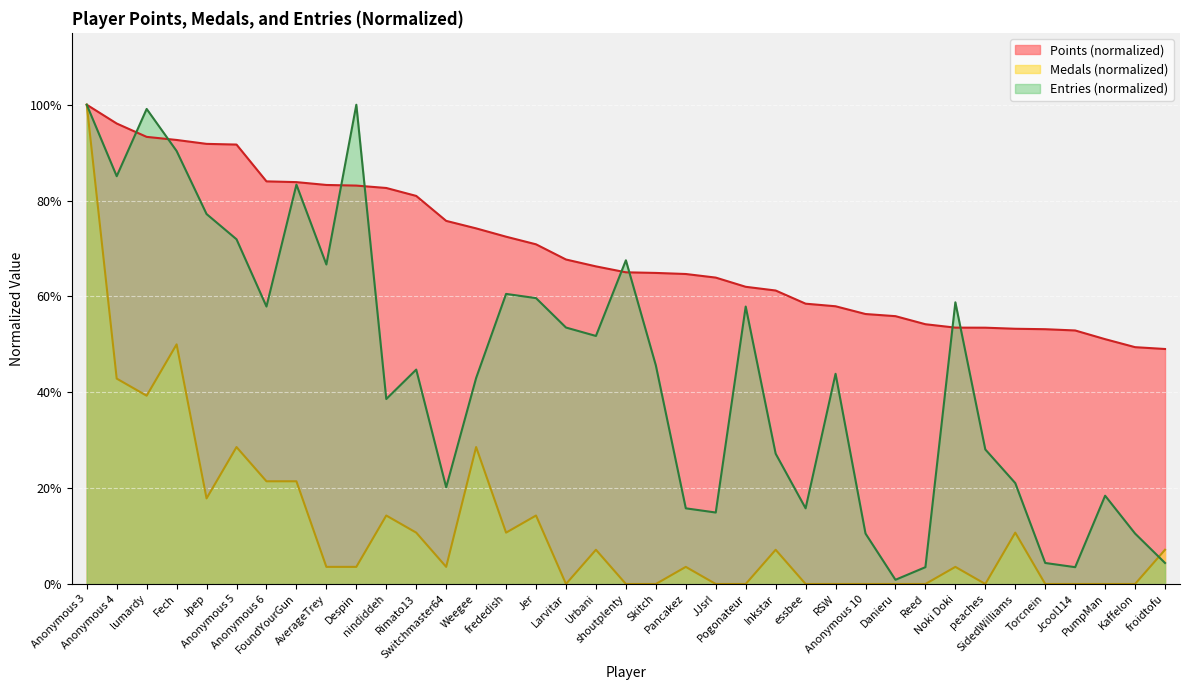

What is the value of the Points point at the 34th from the left?

0.5